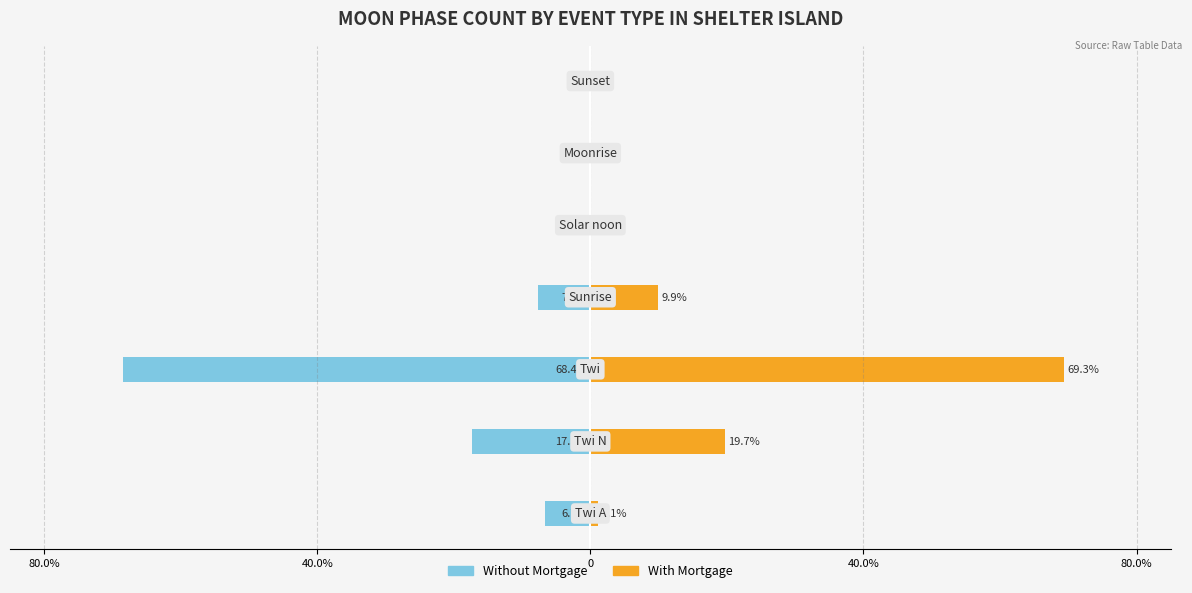

Reading left to right, extract all data points from this chart.

Without Mortgage: -6.7	-17.3	-68.4	-7.6	0.0	0.0	0.0
With Mortgage: 1.1	19.7	69.3	9.9	0.0	0.0	0.0